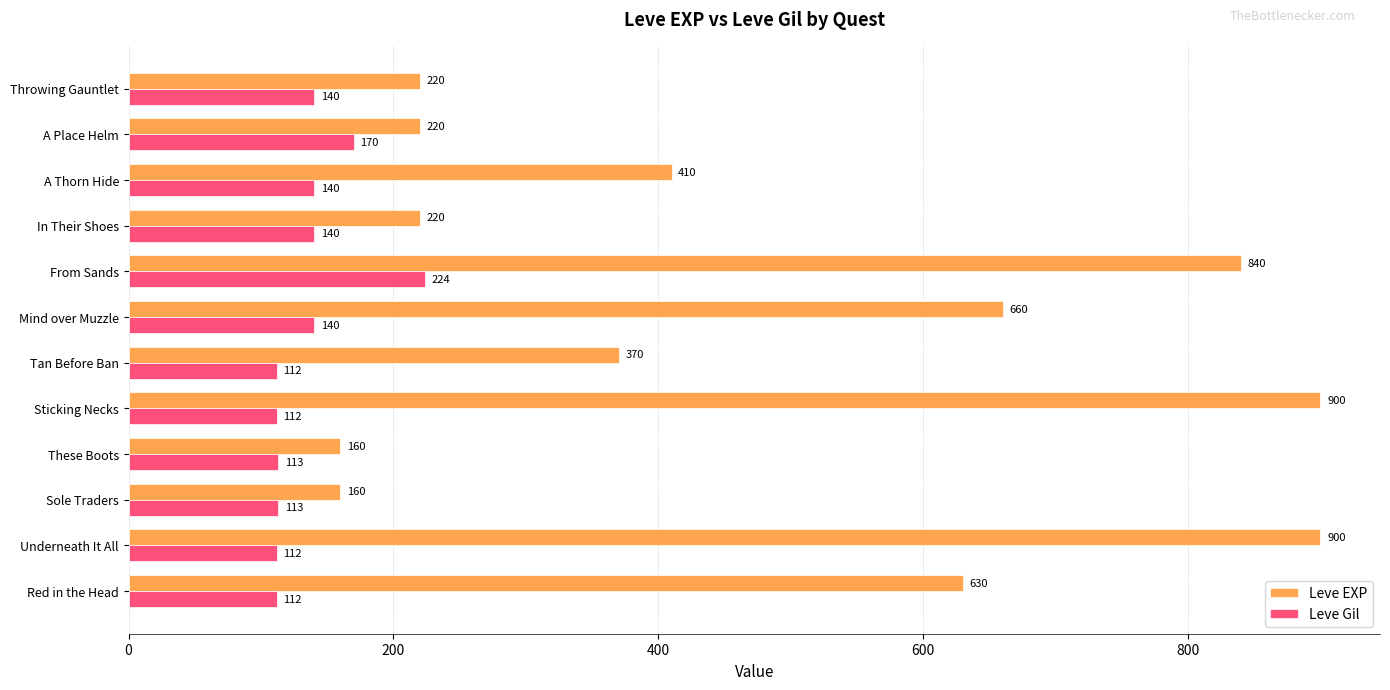

What is the maximum value for Leve Gil?

224